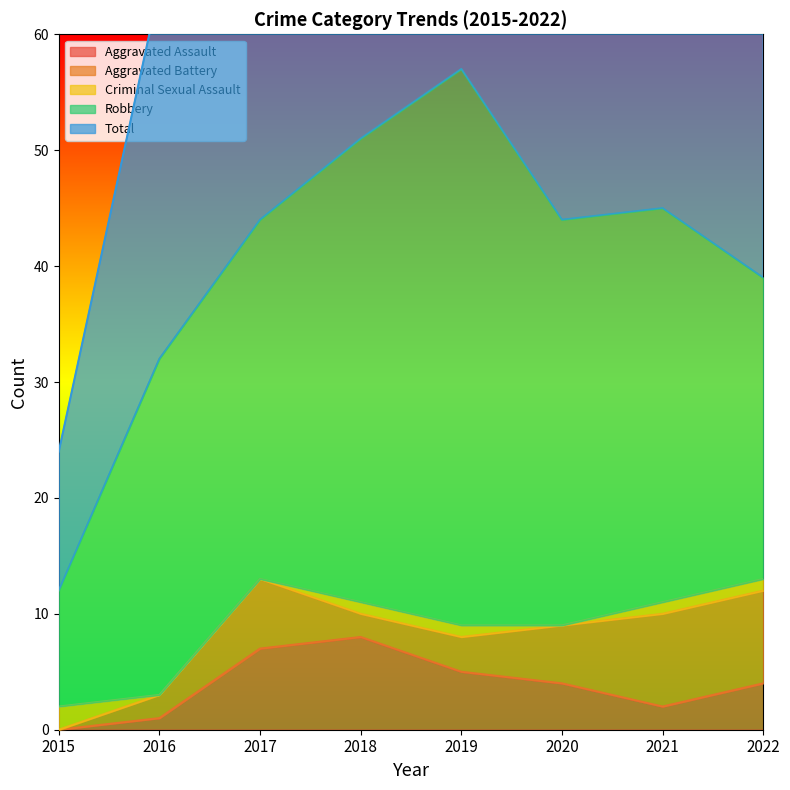

Where is Total nearest to the value 34?

2016